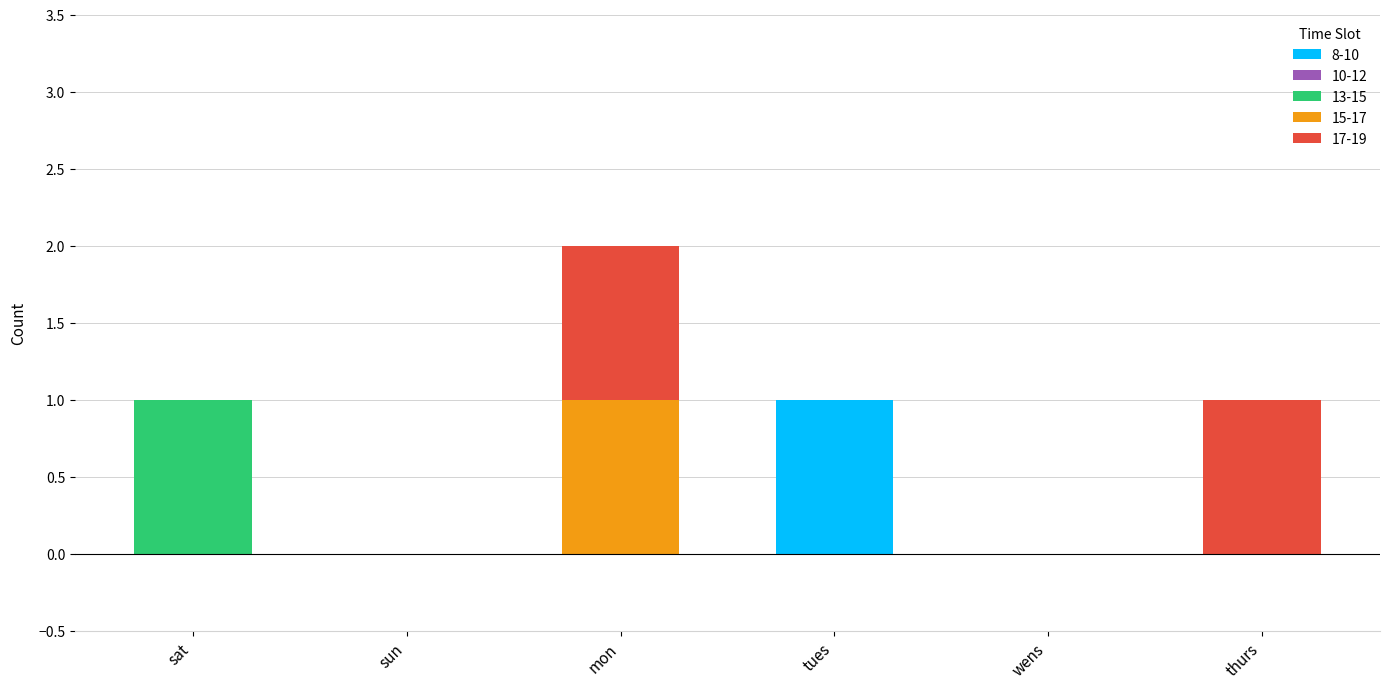

Reading left to right, what are the values for 8-10?

sat=0	sun=0	mon=0	tues=1	wens=0	thurs=0